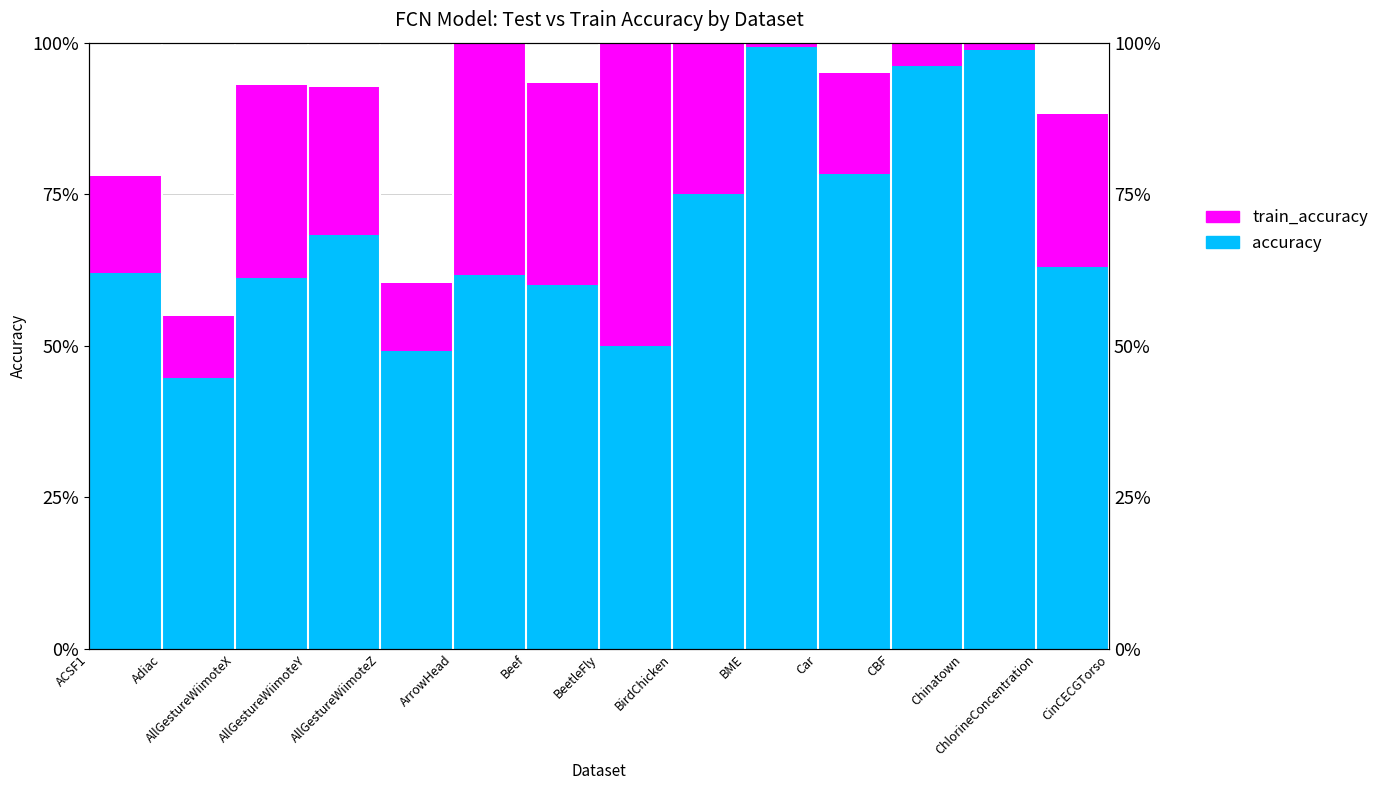

Which series has the widest spread of values?

accuracy